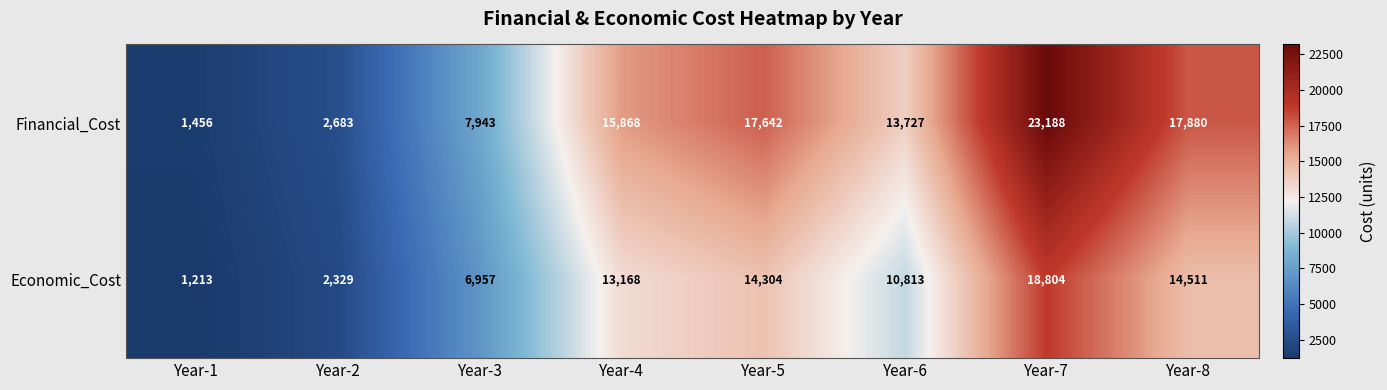

At which label does Financial_Cost reach its peak?

Year-7